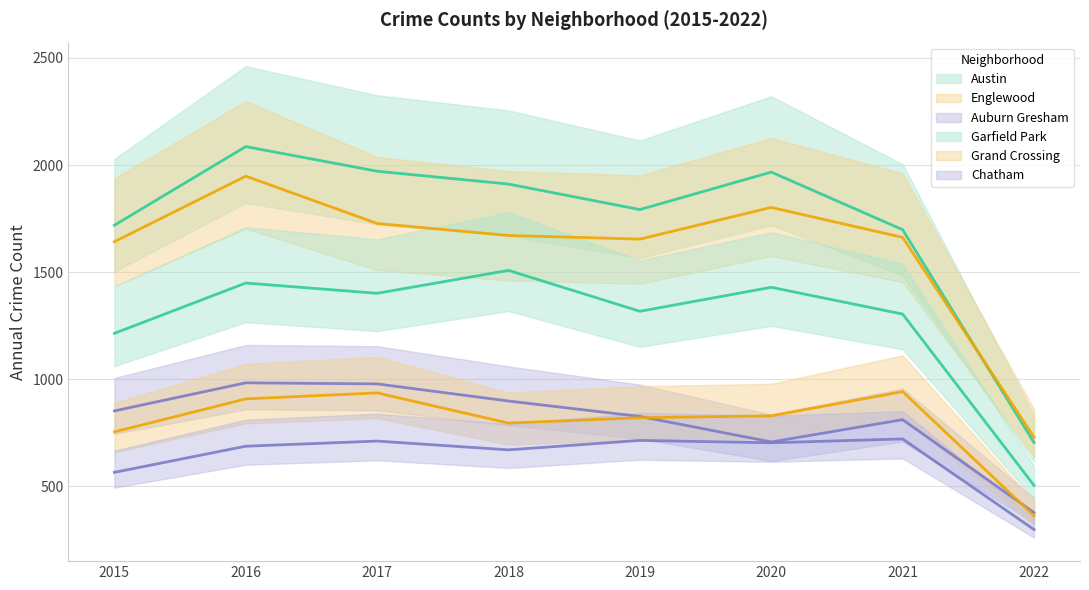

The Chatham series shows 1208 at 2021. True or false?

False